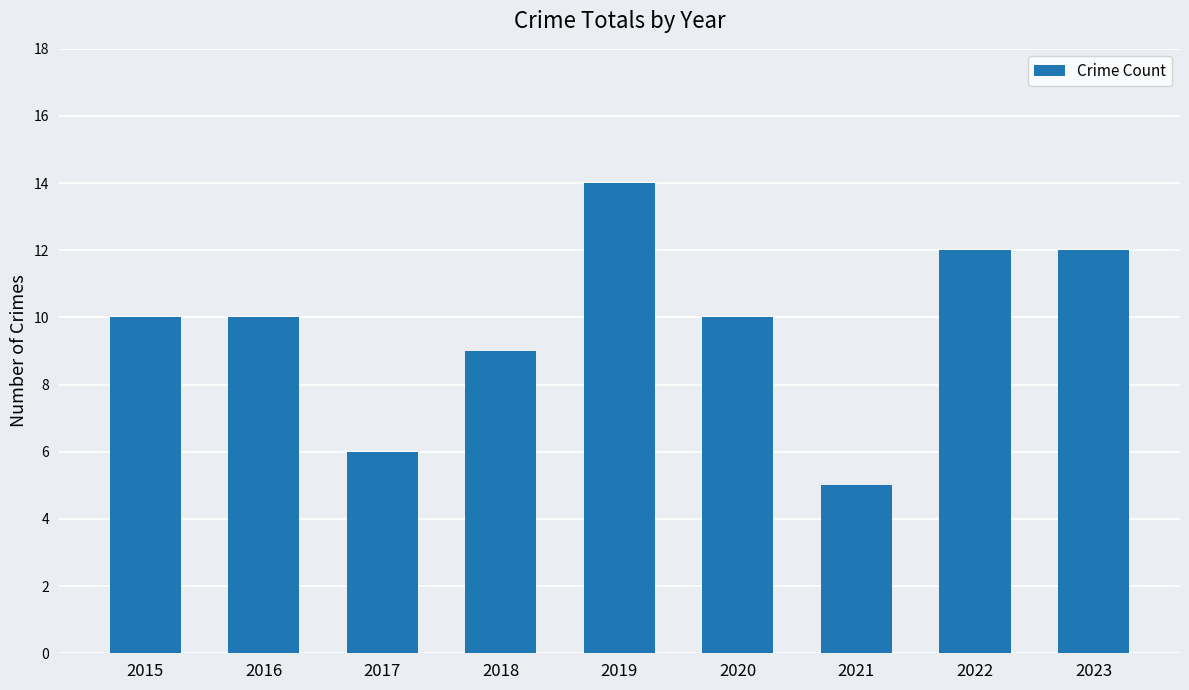

Count the number of data series in this chart.

1